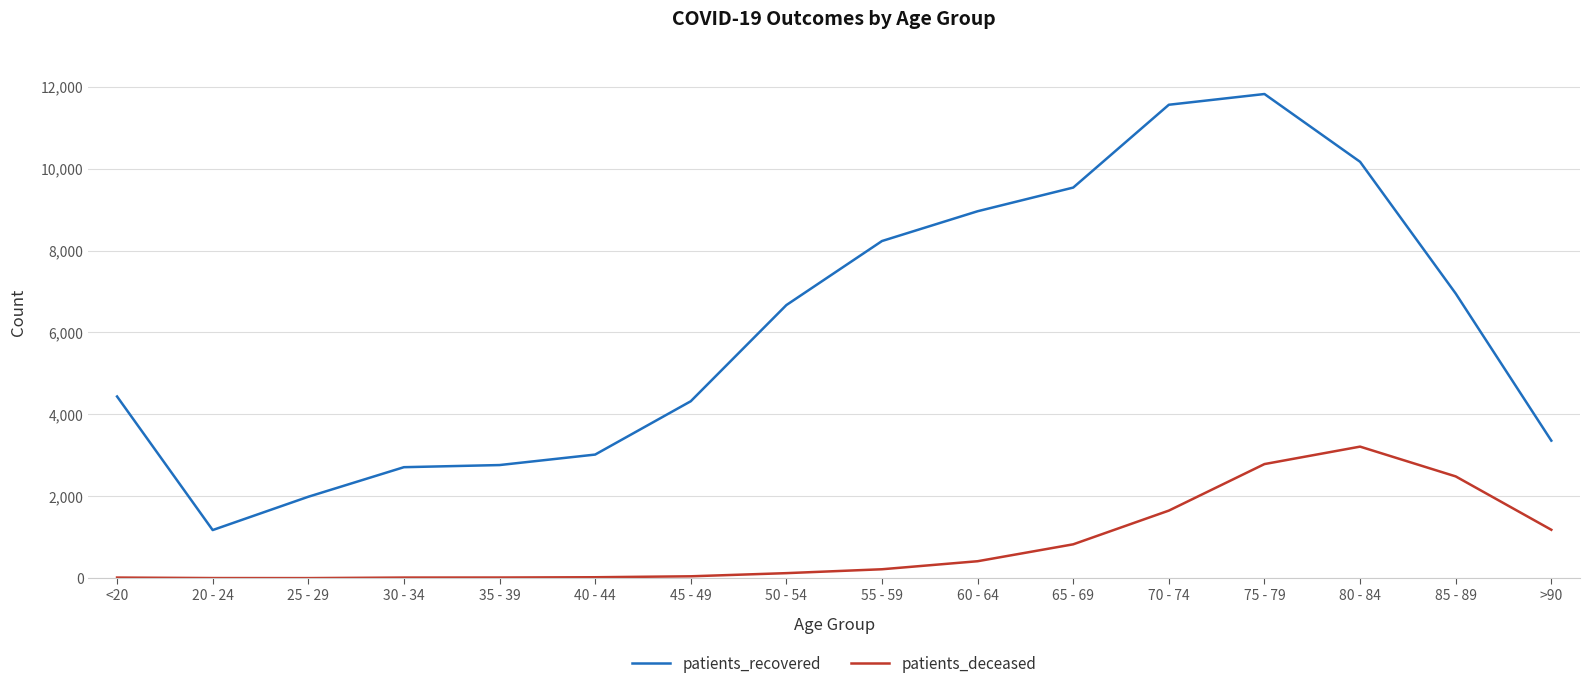

At which label is patients_recovered closest to 6499?

50 - 54